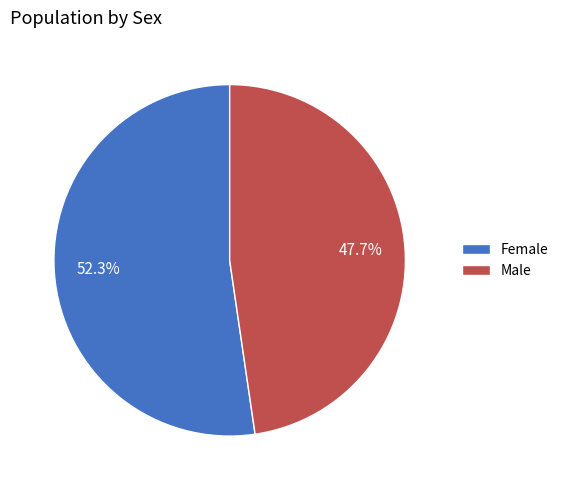

Approximately how many times larger is the value at Male compared to Female?

0.9